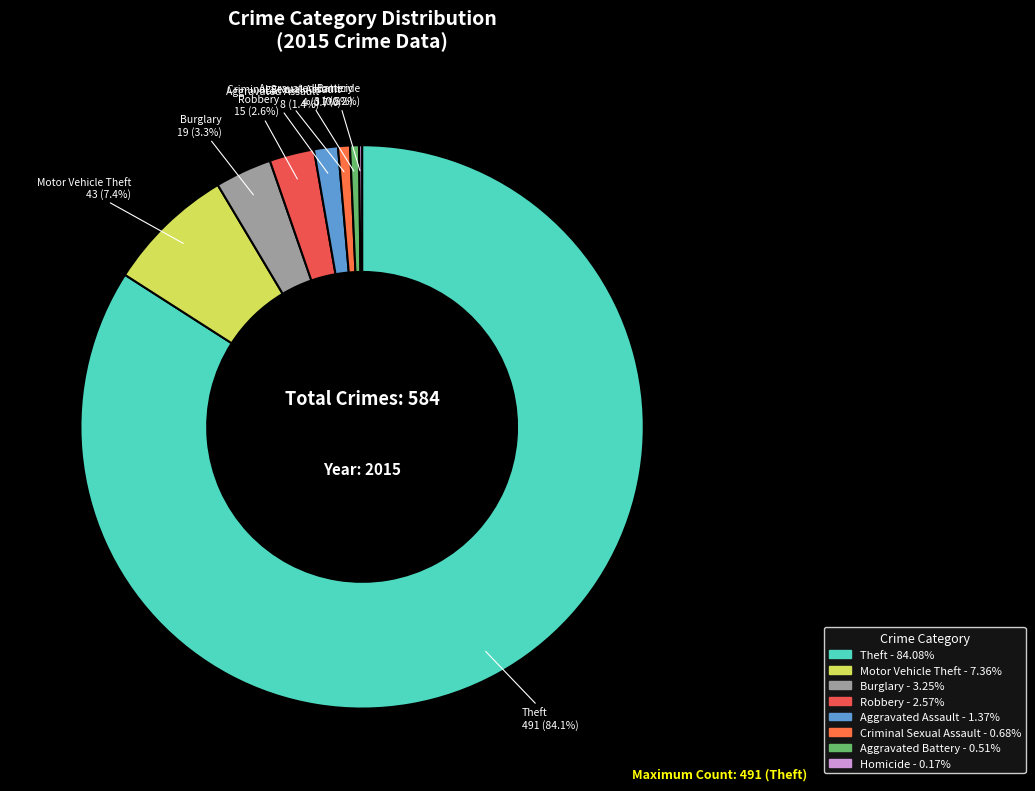

Does Motor Vehicle Theft account for over 50% of the chart?

No